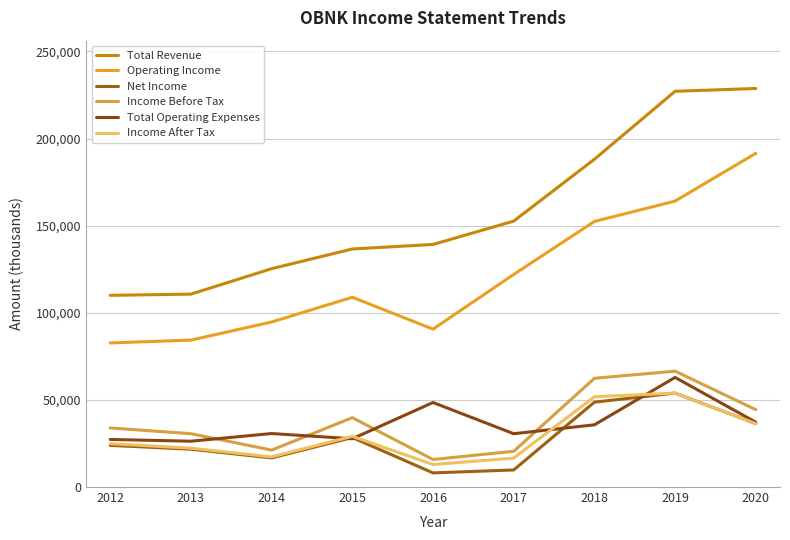

Rank the categories by Total Operating Expenses value from lowest to highest.

2013, 2012, 2015, 2017, 2014, 2018, 2020, 2016, 2019